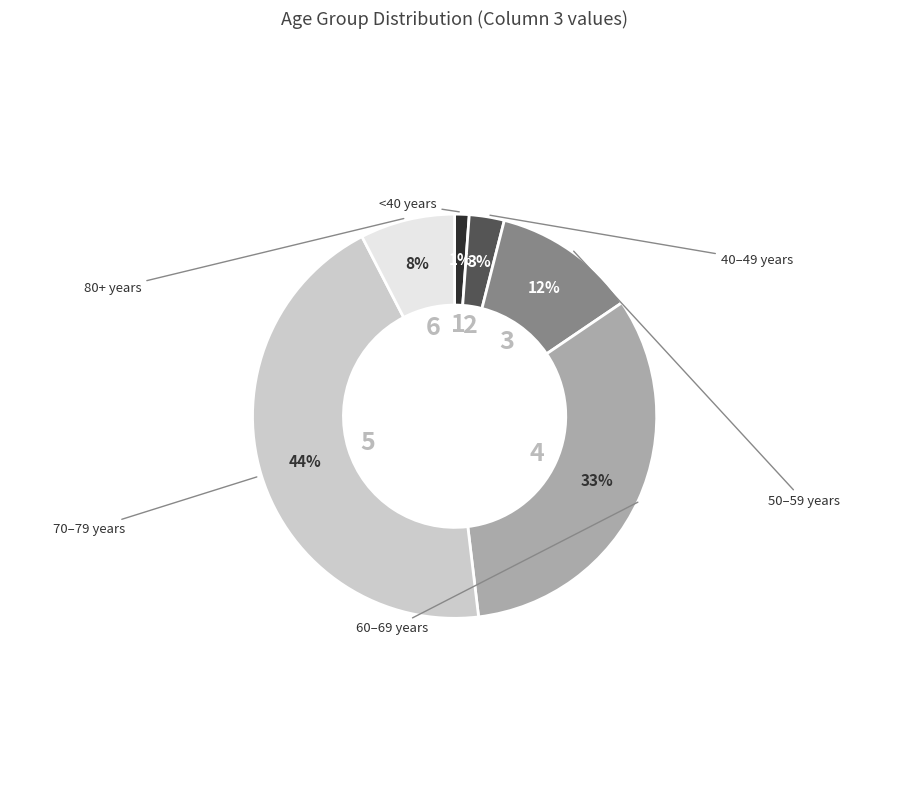

To the nearest percent, what is the difference between the largest and smallest slice percentages?

43%